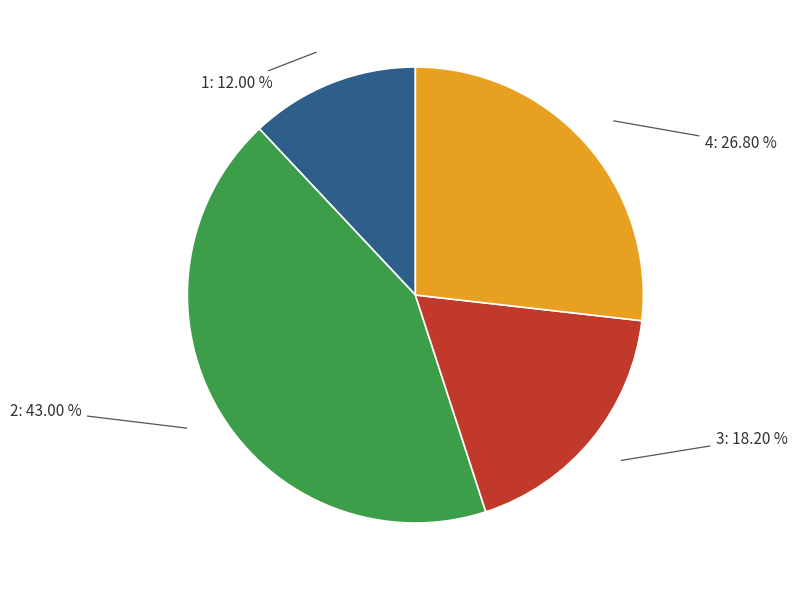

Is there a majority slice in this chart?

No